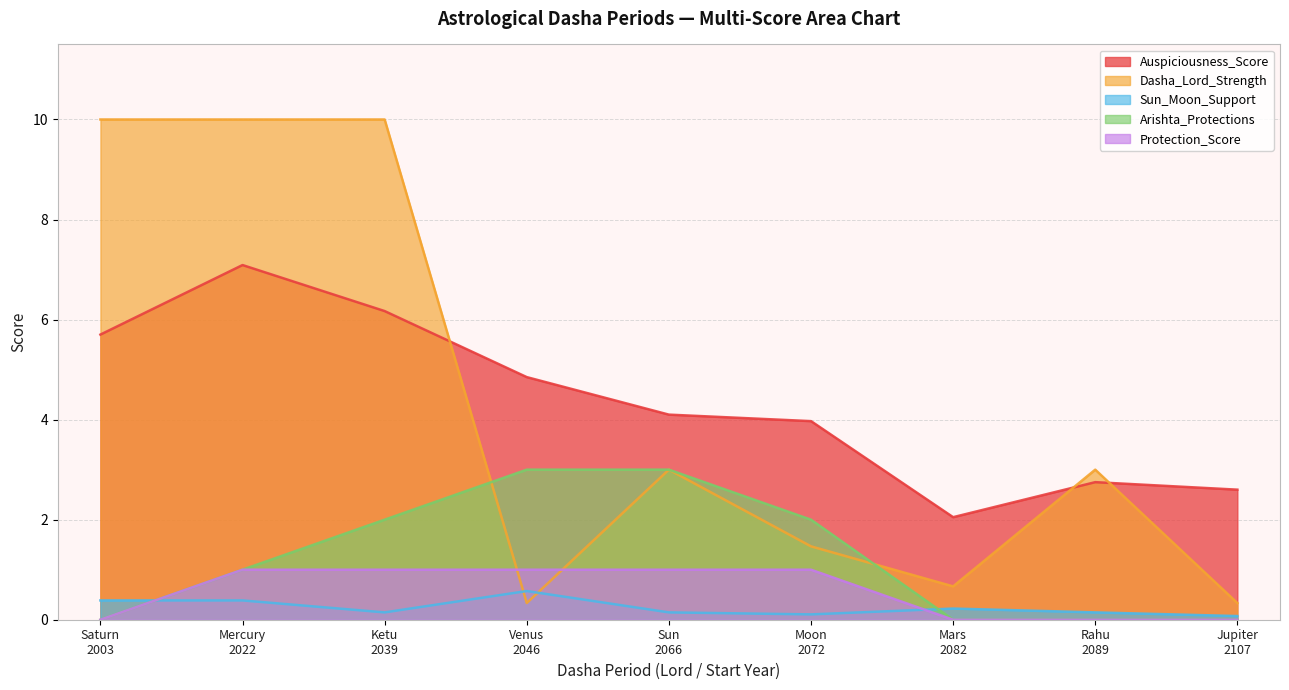

Count the number of data series in this chart.

5